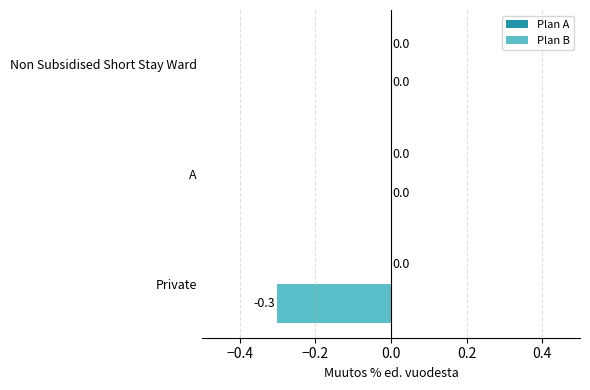

Reading bottom to top, list all the values displayed in this chart.

Private=-0.3	A=0.0	Non Subsidised Short Stay Ward=0.0